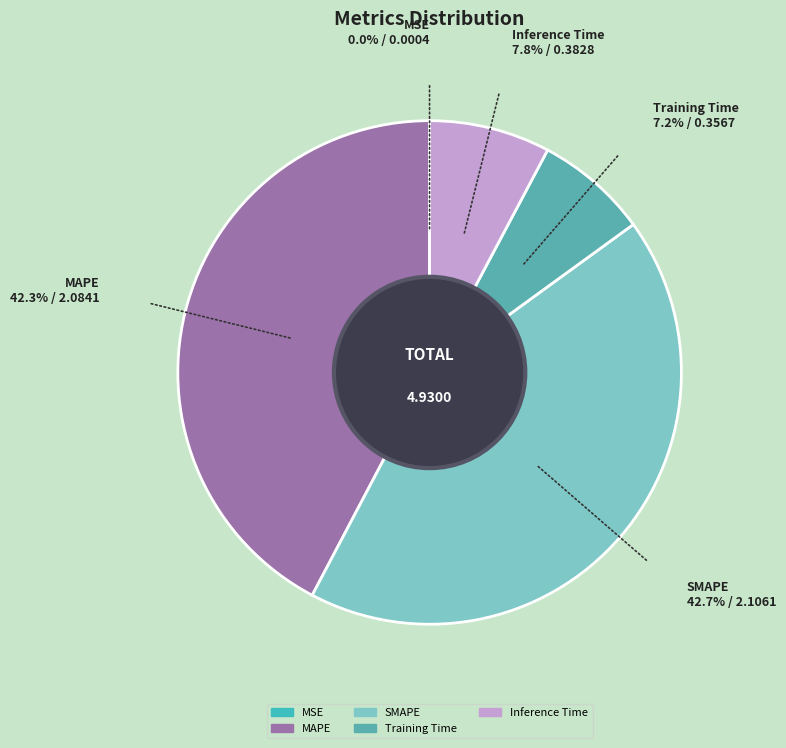

Do MAPE and SMAPE together represent more than half of the pie?

Yes